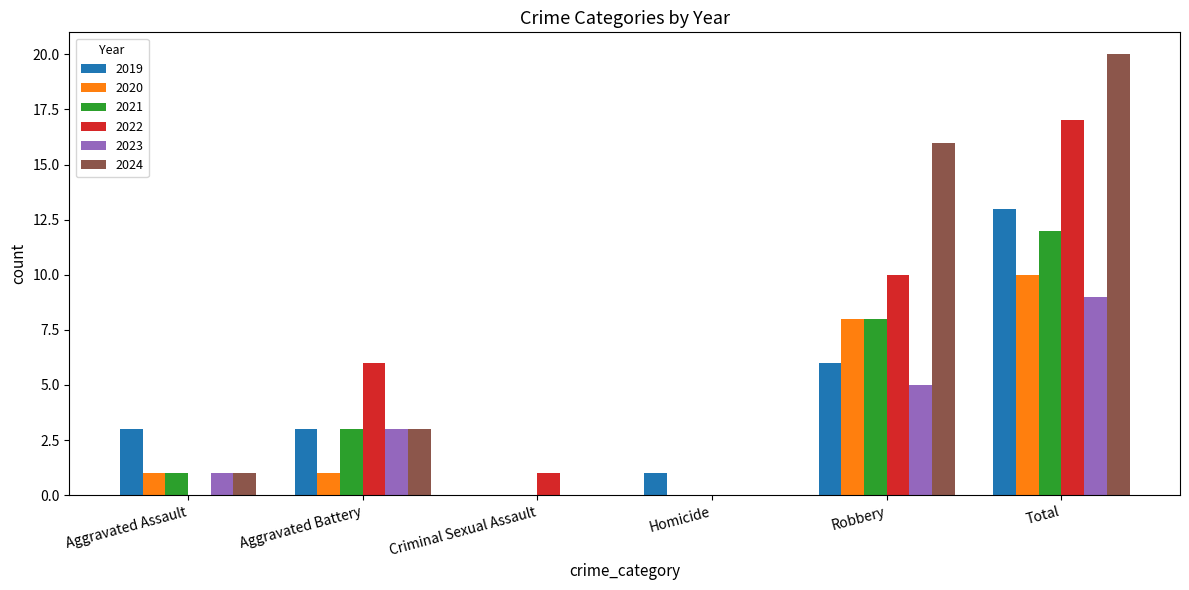

Reading left to right, extract all data points from this chart.

2019: Aggravated Assault=3	Aggravated Battery=3	Criminal Sexual Assault=0	Homicide=1	Robbery=6	Total=13
2020: Aggravated Assault=1	Aggravated Battery=1	Criminal Sexual Assault=0	Homicide=0	Robbery=8	Total=10
2021: Aggravated Assault=1	Aggravated Battery=3	Criminal Sexual Assault=0	Homicide=0	Robbery=8	Total=12
2022: Aggravated Assault=0	Aggravated Battery=6	Criminal Sexual Assault=1	Homicide=0	Robbery=10	Total=17
2023: Aggravated Assault=1	Aggravated Battery=3	Criminal Sexual Assault=0	Homicide=0	Robbery=5	Total=9
2024: Aggravated Assault=1	Aggravated Battery=3	Criminal Sexual Assault=0	Homicide=0	Robbery=16	Total=20